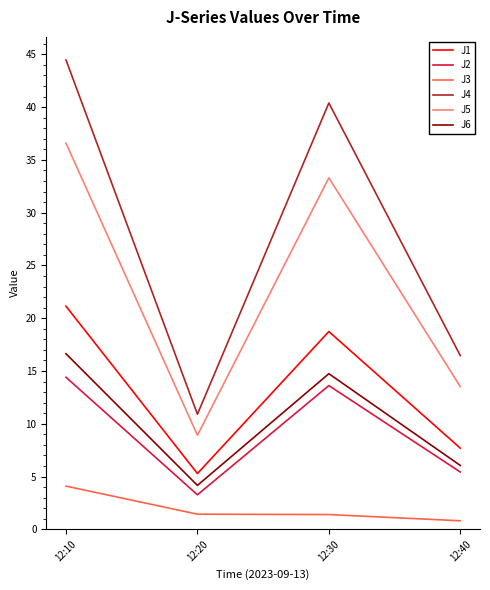

At which label does J2 first exceed 13?

12:10